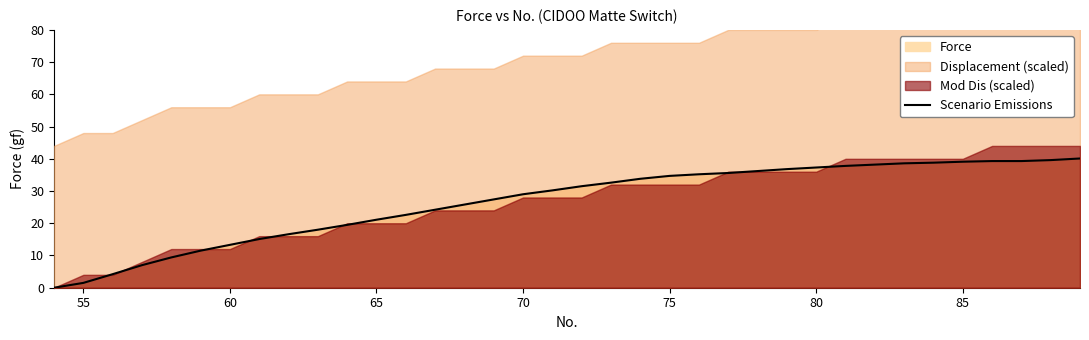

Is it true that Scenario Emissions equals 5.7 at 60?

False